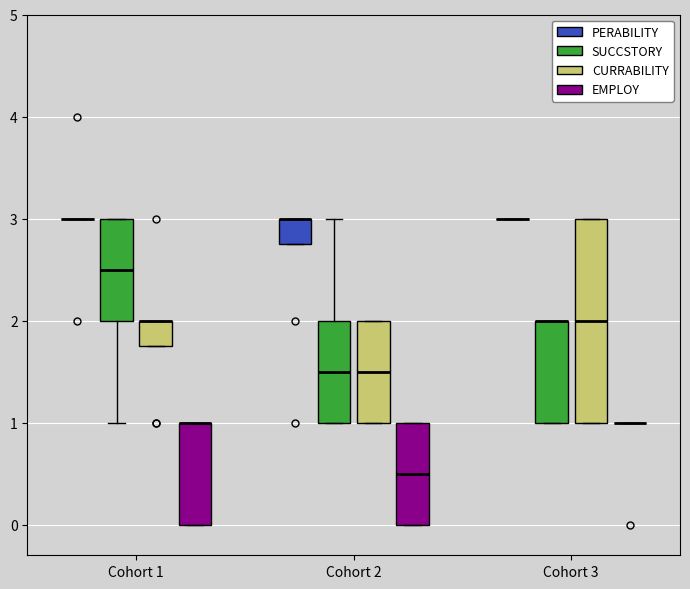

Reading left to right, read every box against the y-axis: the position of its median line, the range the box covers, and the ends of its whiskers. The values are not printed on the chart, so give them approximately, as read against the axis.

Cohort 1 (PERABILITY): box collapsed to a line at 3.0, whiskers 3.0 to 3.0
Cohort 1 (SUCCSTORY): median 2.5, box 2.0 to 3.0, whiskers 1.0 to 3.0
Cohort 1 (CURRABILITY): median 2.0 (drawn on the box's upper edge), box 1.8 to 2.0, whiskers 1.8 to 2.0
Cohort 1 (EMPLOY): median 1.0 (drawn on the box's upper edge), box 0.0 to 1.0, whiskers 0.0 to 1.0
Cohort 2 (PERABILITY): median 3.0 (drawn on the box's upper edge), box 2.8 to 3.0, whiskers 2.8 to 3.0
Cohort 2 (SUCCSTORY): median 1.5, box 1.0 to 2.0, whiskers 1.0 to 3.0
Cohort 2 (CURRABILITY): median 1.5, box 1.0 to 2.0, whiskers 1.0 to 2.0
Cohort 2 (EMPLOY): median 0.5, box 0.0 to 1.0, whiskers 0.0 to 1.0
Cohort 3 (PERABILITY): box collapsed to a line at 3.0, whiskers 3.0 to 3.0
Cohort 3 (SUCCSTORY): median 2.0 (drawn on the box's upper edge), box 1.0 to 2.0, whiskers 1.0 to 2.0
Cohort 3 (CURRABILITY): median 2.0, box 1.0 to 3.0, whiskers 1.0 to 3.0
Cohort 3 (EMPLOY): box collapsed to a line at 1.0, whiskers 1.0 to 1.0